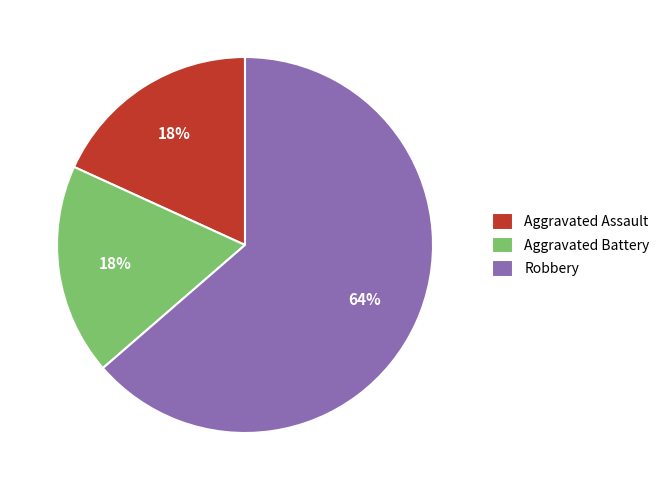

What is the ratio of the value at Aggravated Assault to the value at Aggravated Battery?

1.0